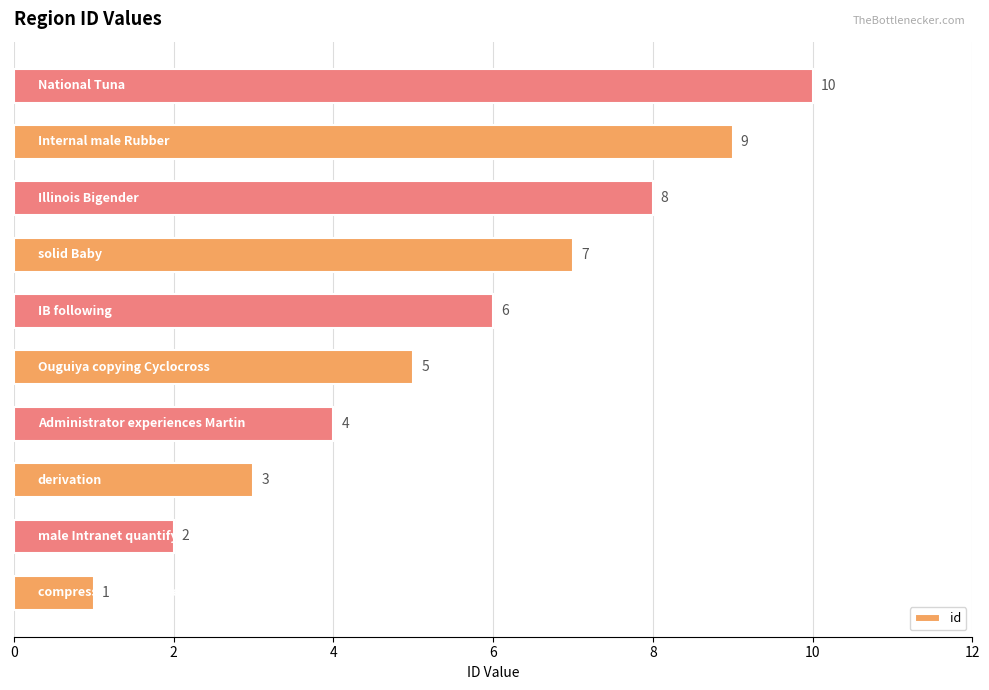

How many values are between 3 and 8?

6